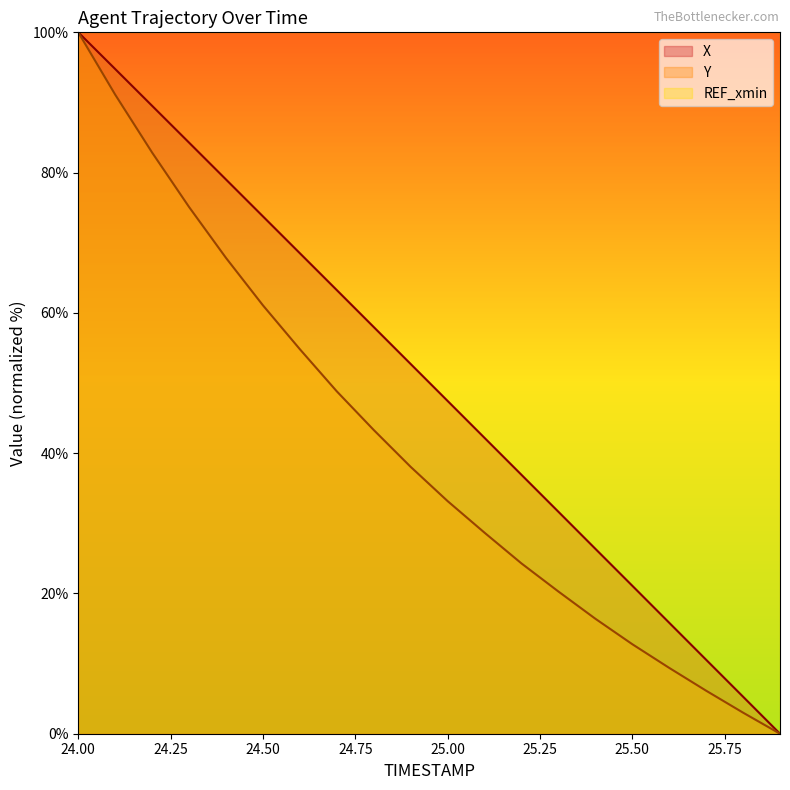

Does the chart display data point markers on the line(s)?

No